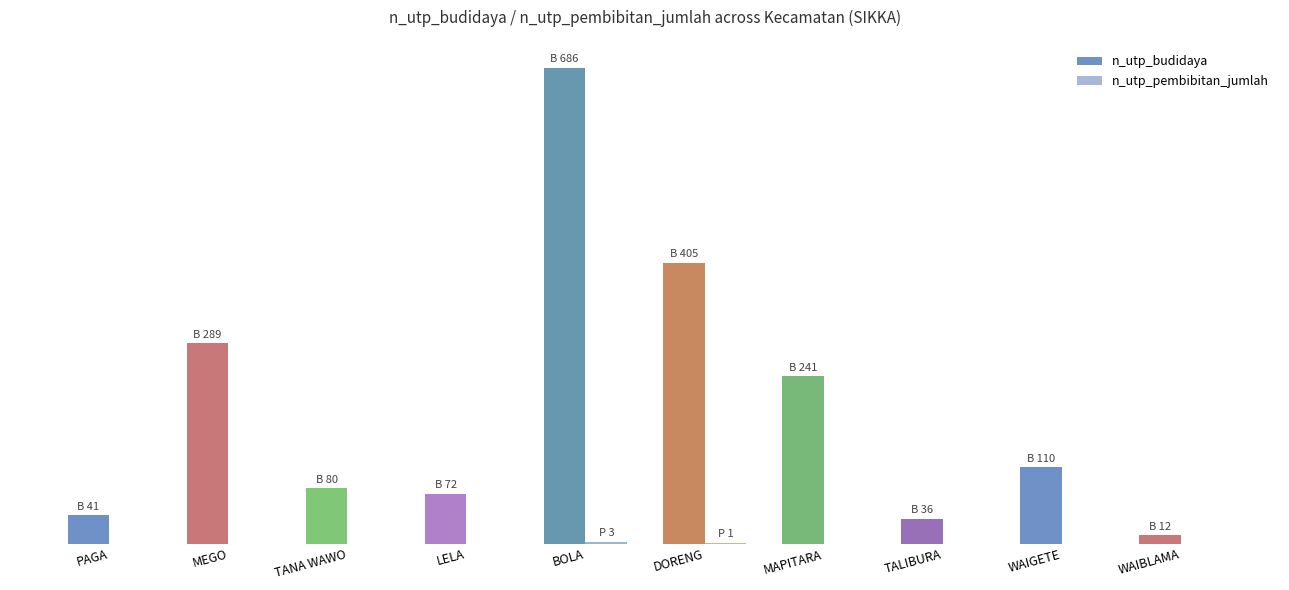

Where is n_utp_budidaya nearest to the value 349?

DORENG